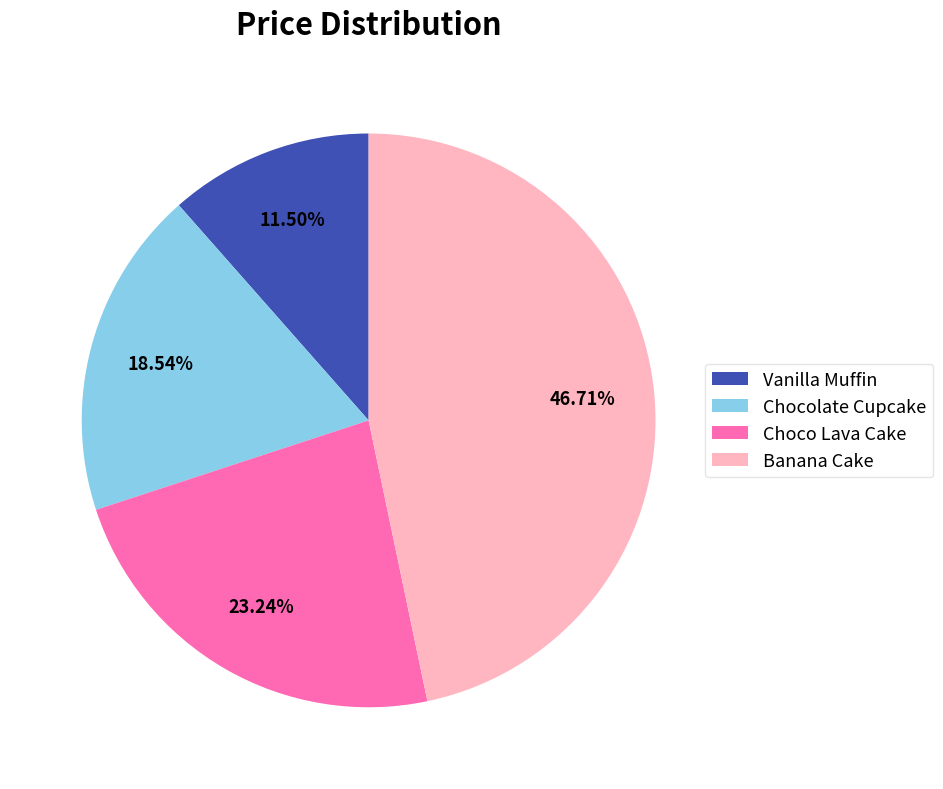

Which category has the smallest portion of the pie?

Vanilla Muffin